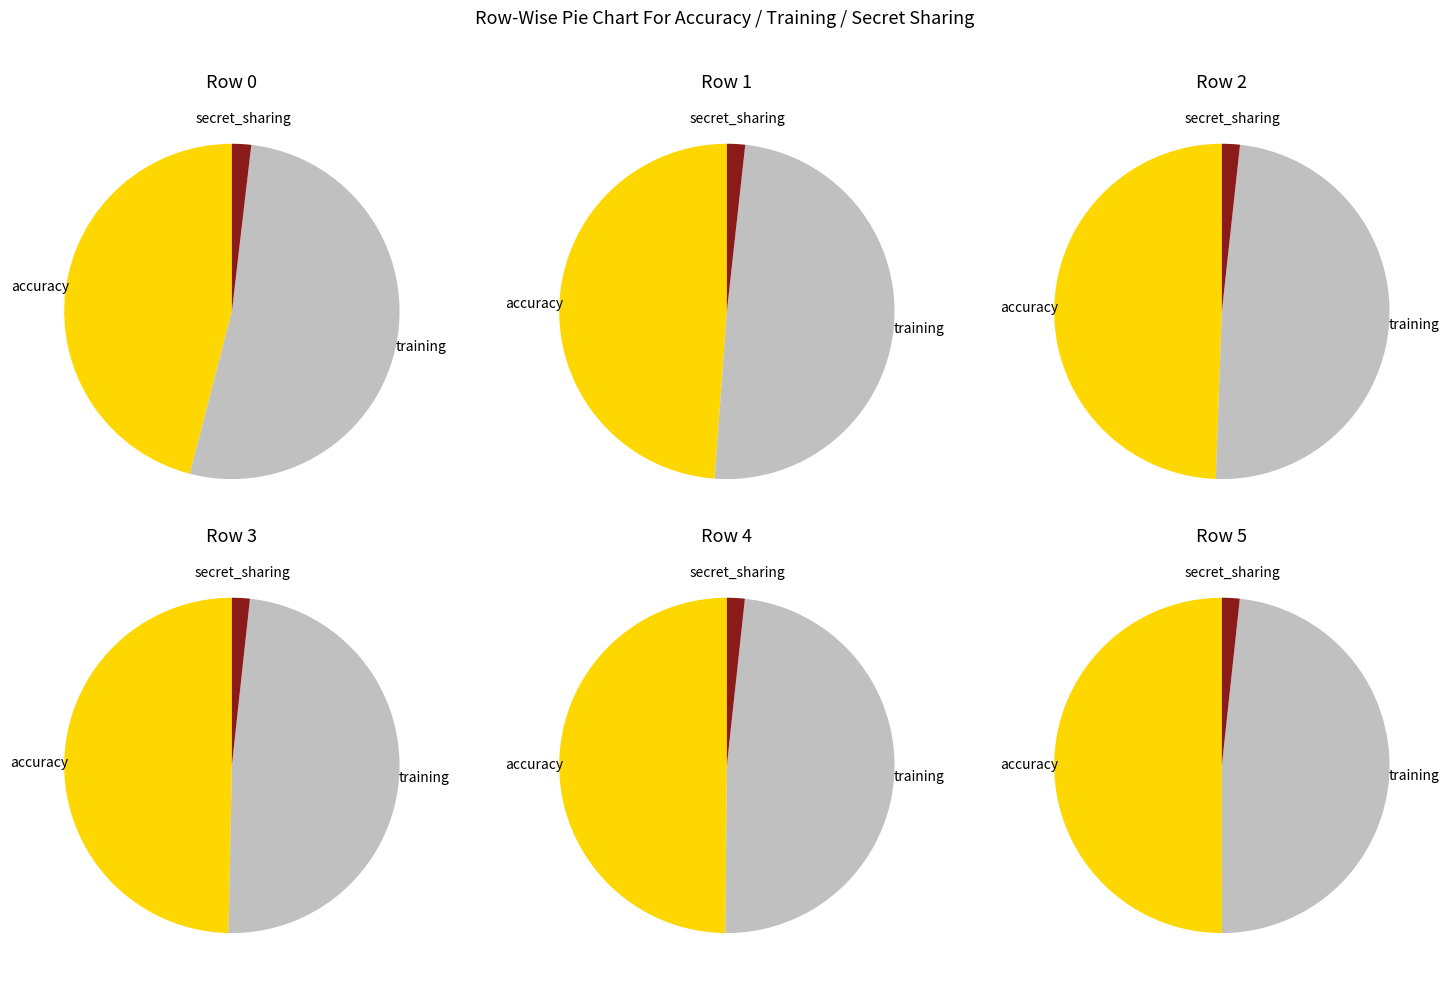

Does 9 represent more than half of the total?

No